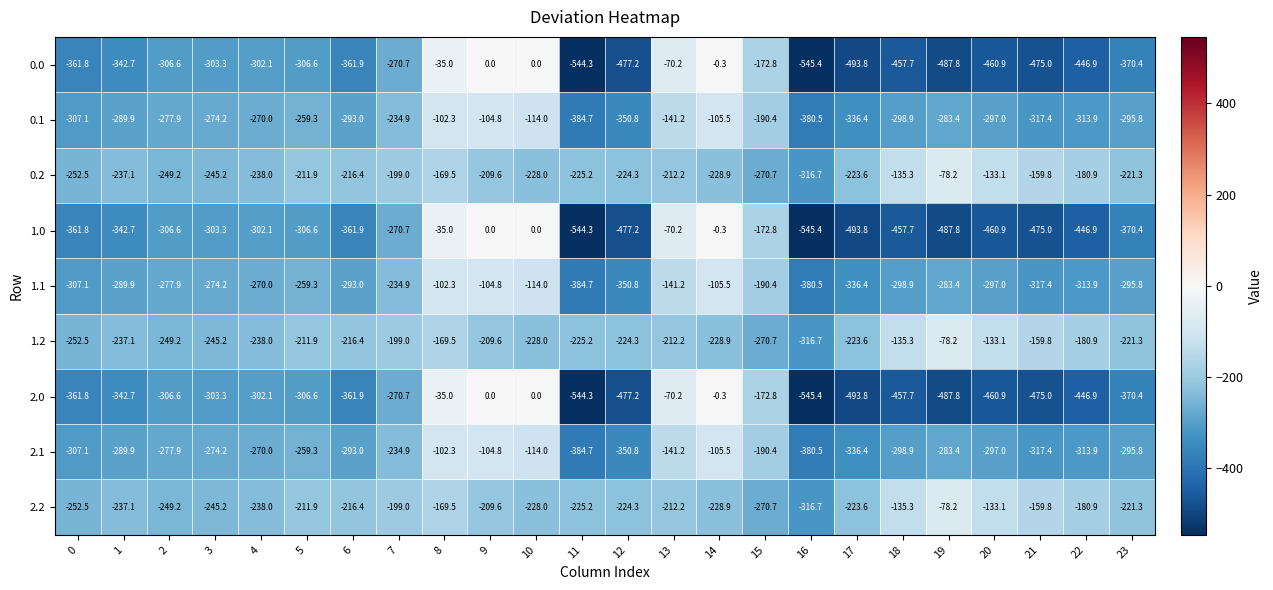

At which category is the sum across all series the highest?

8